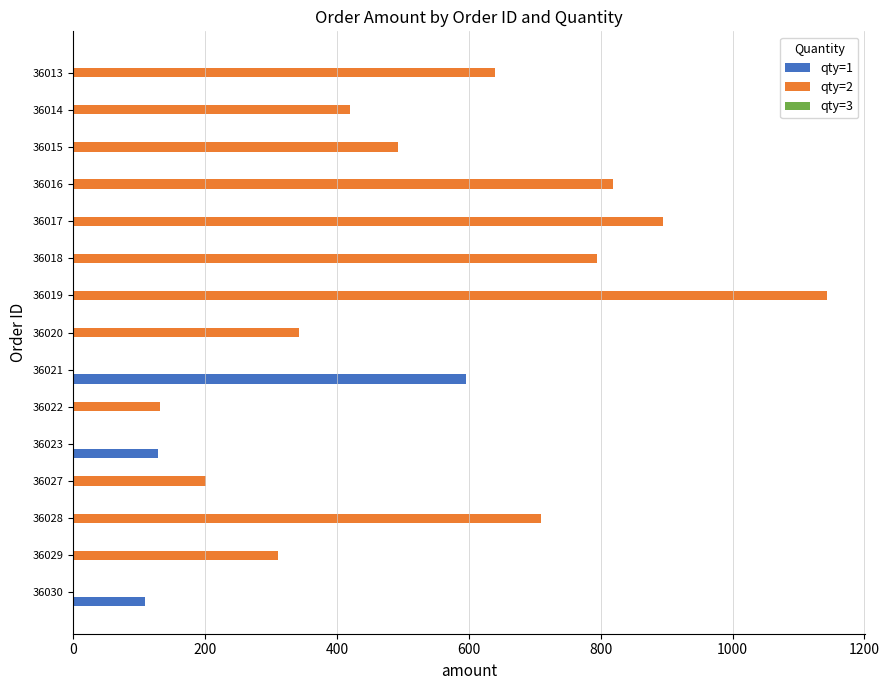

The value of qty=1 at 36021 is 334. True or false?

False